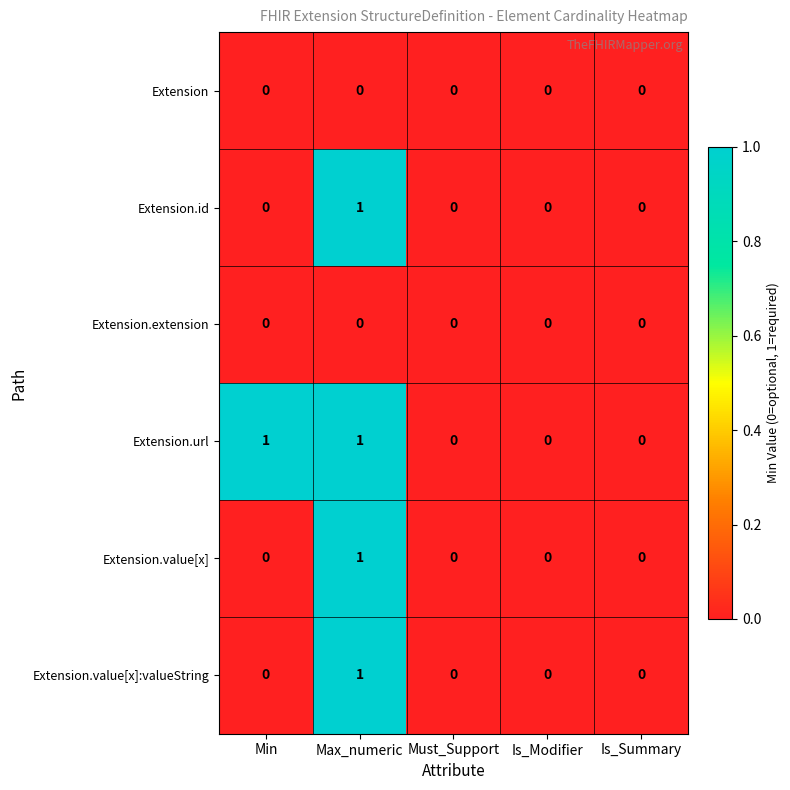

Which series changed the most between Min and Must_Support?

Extension.url